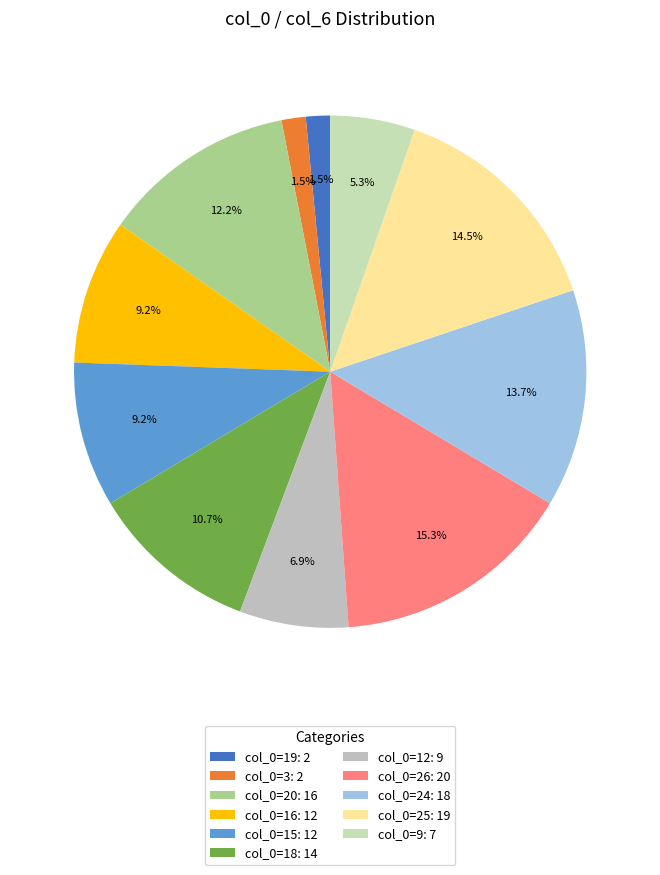

To the nearest percent, what is the difference between the largest and smallest slice percentages?

14%